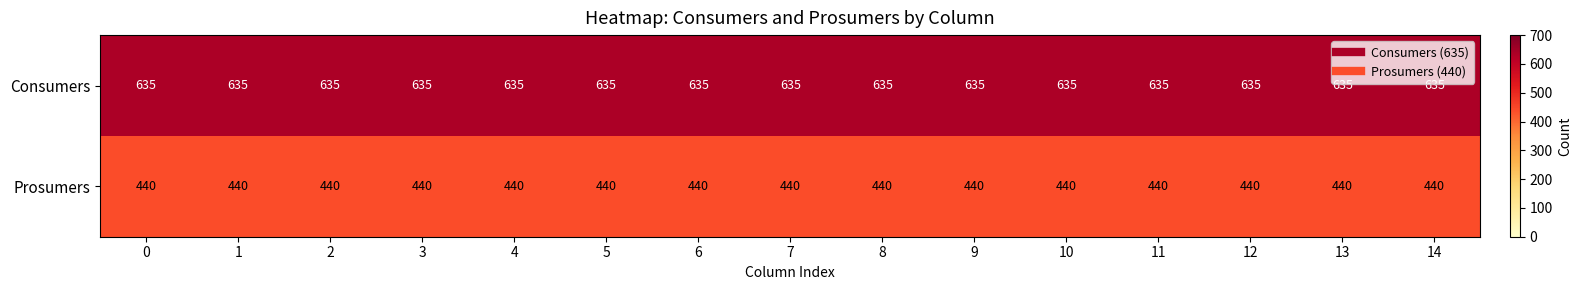

True or false: Consumers has a value of 1061 at 12.

False